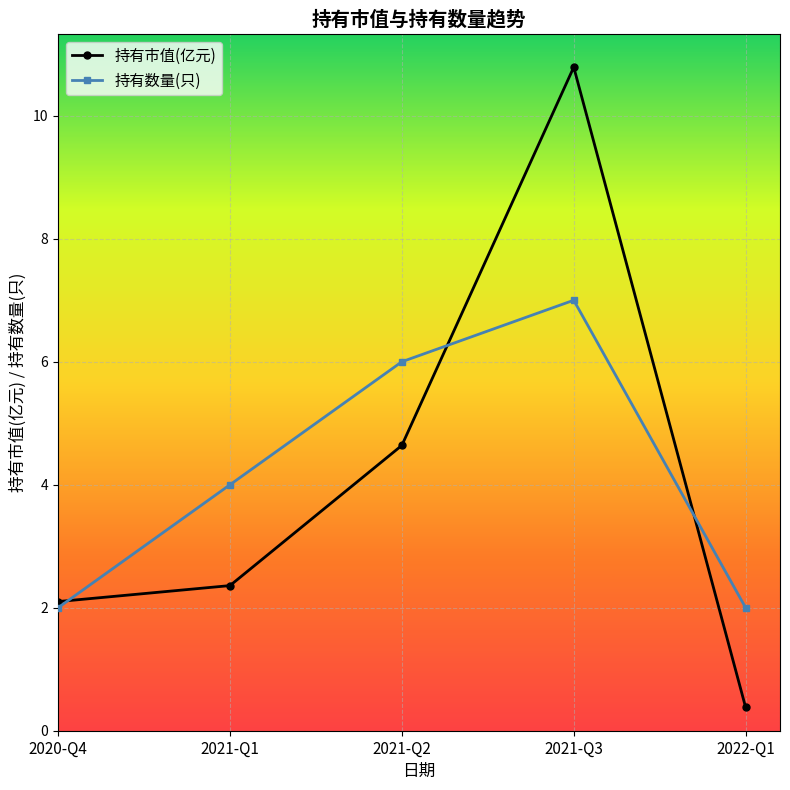

Reading left to right, transcribe all the data shown in this chart.

持有市值(亿元): 2.1	2.4	4.6	10.8	0.4
持有数量(只): 2.0	4.0	6.0	7.0	2.0